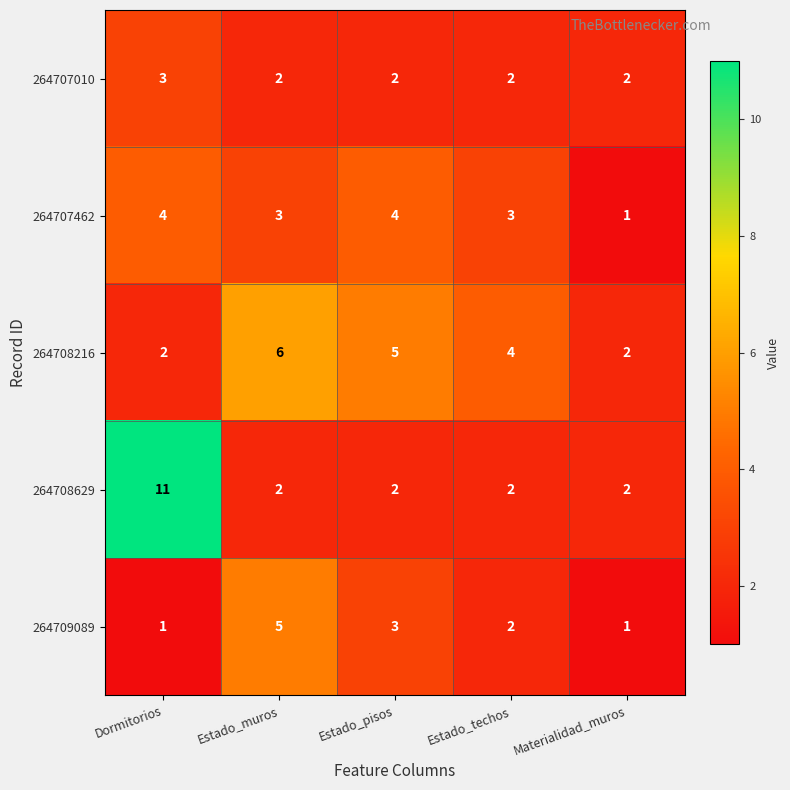

What is the sum of the 264708629 values at Estado_muros and Materialidad_muros?

4